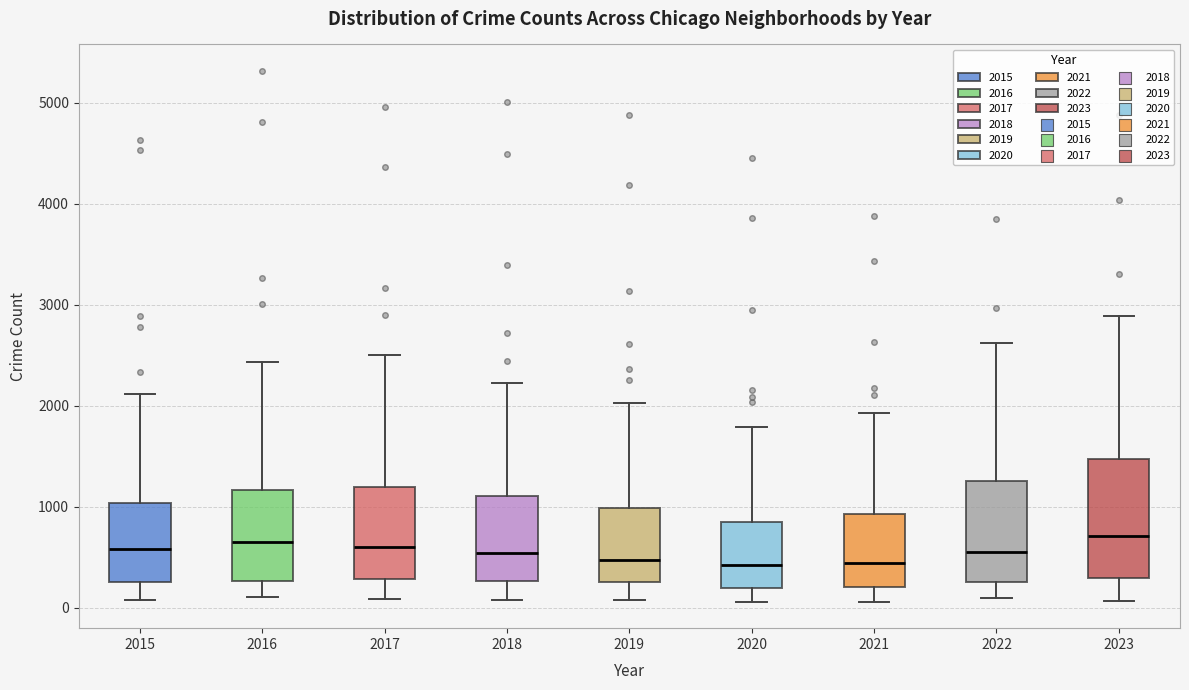

Reading left to right, read every box against the y-axis: the position of its median line, the range the box covers, and the ends of its whiskers. The values are not printed on the chart, so give them approximately, as read against the axis.

2015: median 600, box 300 to 1000, whiskers 100 to 2100
2016: median 700, box 300 to 1200, whiskers 100 to 2400
2017: median 600, box 300 to 1200, whiskers 100 to 2500
2018: median 500, box 300 to 1100, whiskers 100 to 2200
2019: median 500, box 300 to 1000, whiskers 100 to 2000
2020: median 400, box 200 to 800, whiskers 100 to 1800
2021: median 400, box 200 to 900, whiskers 100 to 1900
2022: median 500, box 300 to 1300, whiskers 100 to 2600
2023: median 700, box 300 to 1500, whiskers 100 to 2900